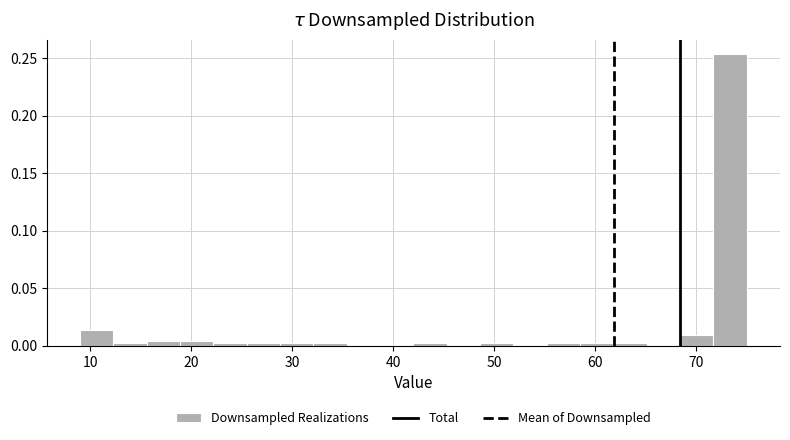

Read against the x-axis, roughly where is the centre of the tallest bar?

73